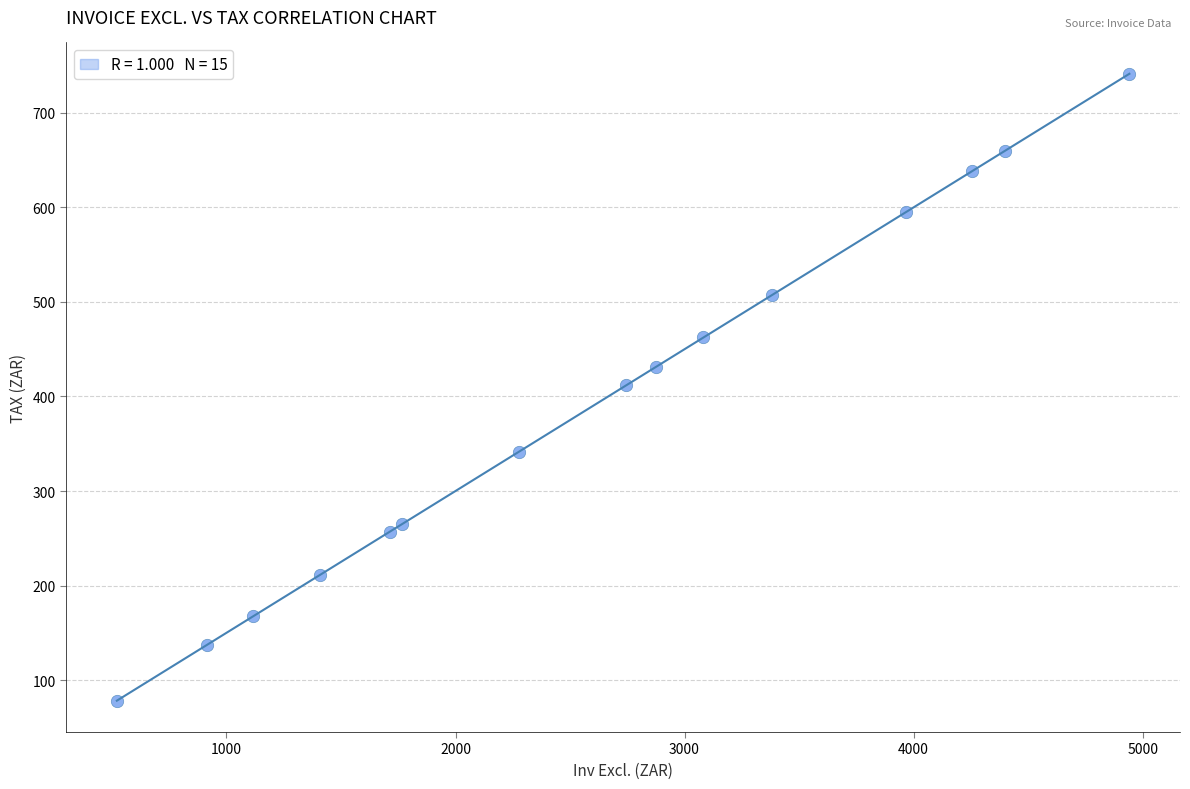

What is the range of Y values (max minus min)?

663.1